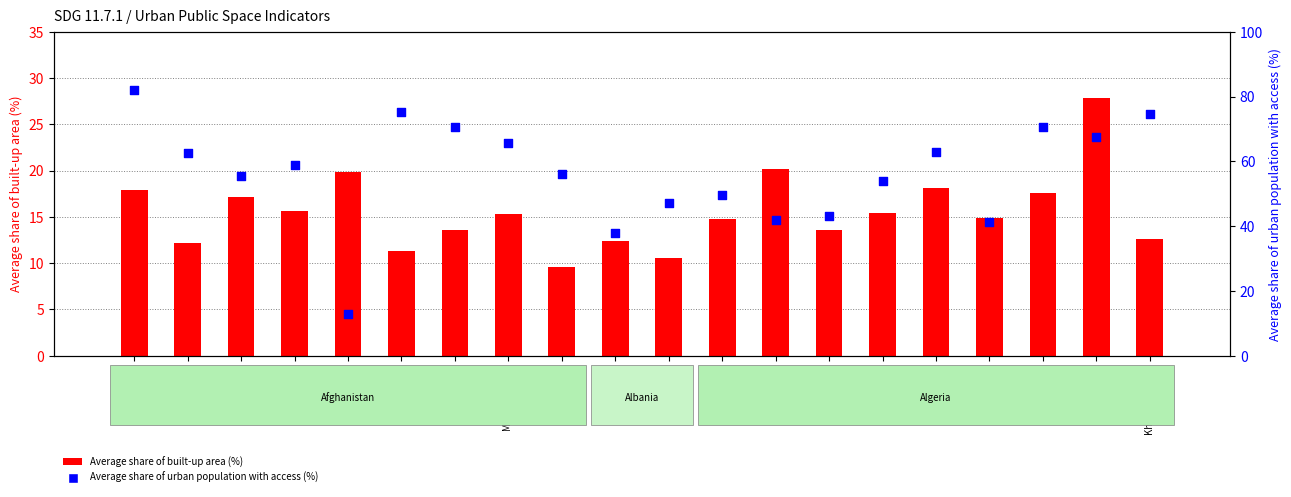

What are all the series names shown in the legend?

Average share of built-up area (%), Average share of urban population with access (%)